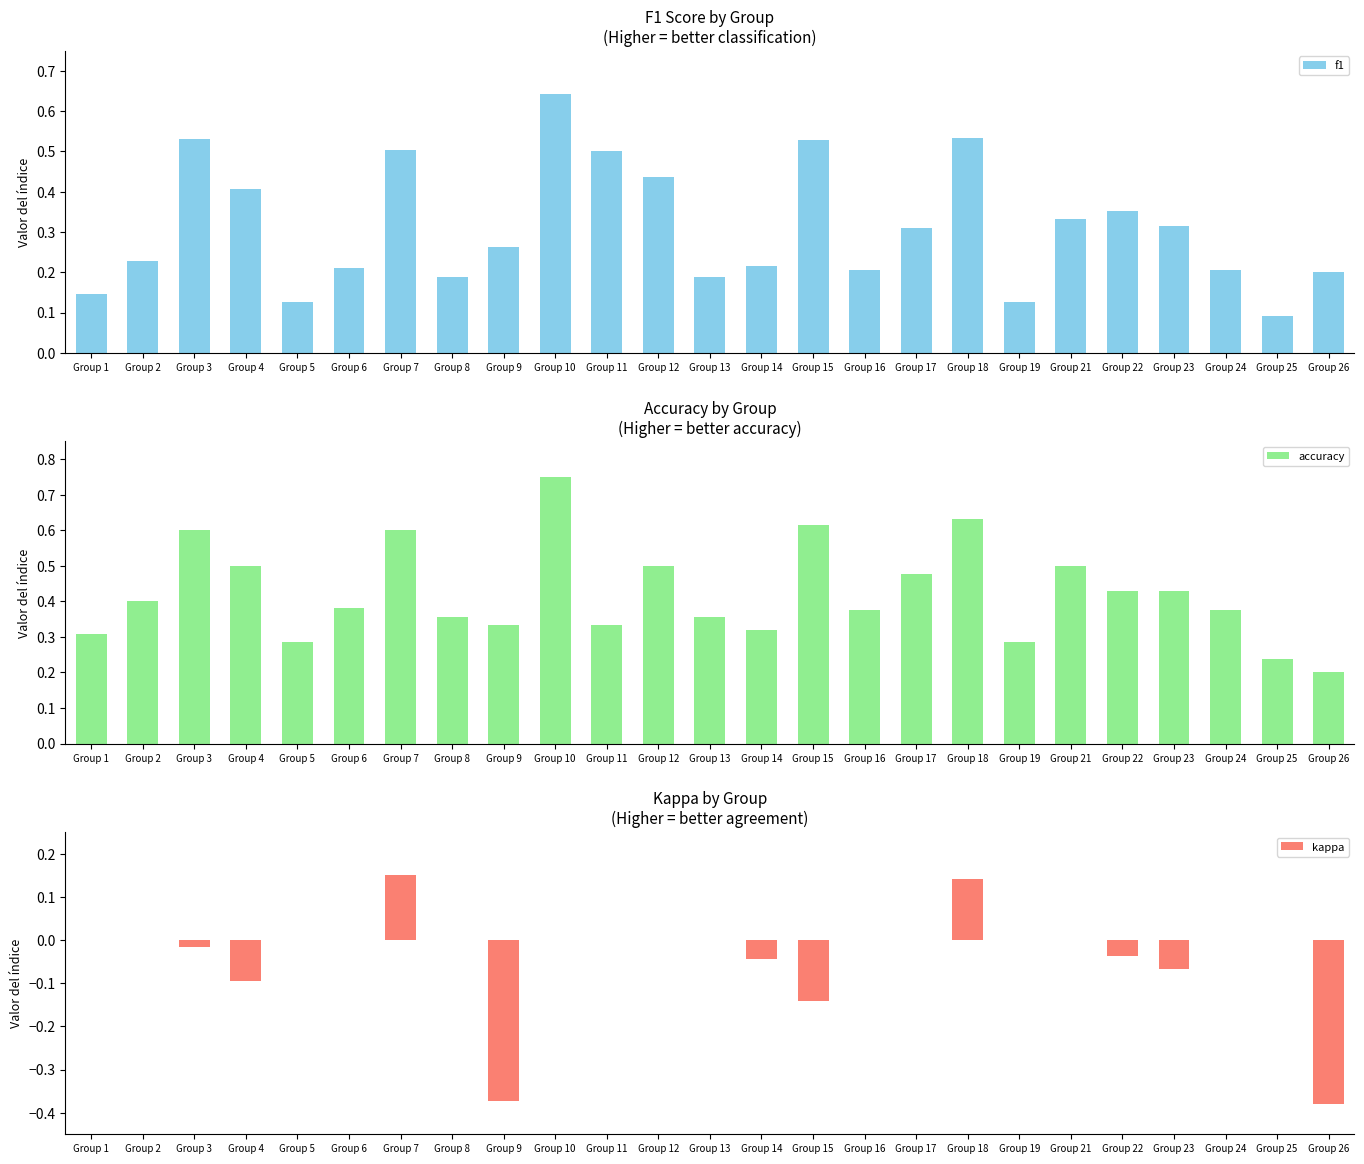

Rank the categories by accuracy value from highest to lowest.

Group 10, Group 18, Group 15, Group 3, Group 7, Group 4, Group 12, Group 21, Group 17, Group 22, Group 23, Group 2, Group 6, Group 16, Group 24, Group 8, Group 13, Group 9, Group 11, Group 14, Group 1, Group 5, Group 19, Group 25, Group 26